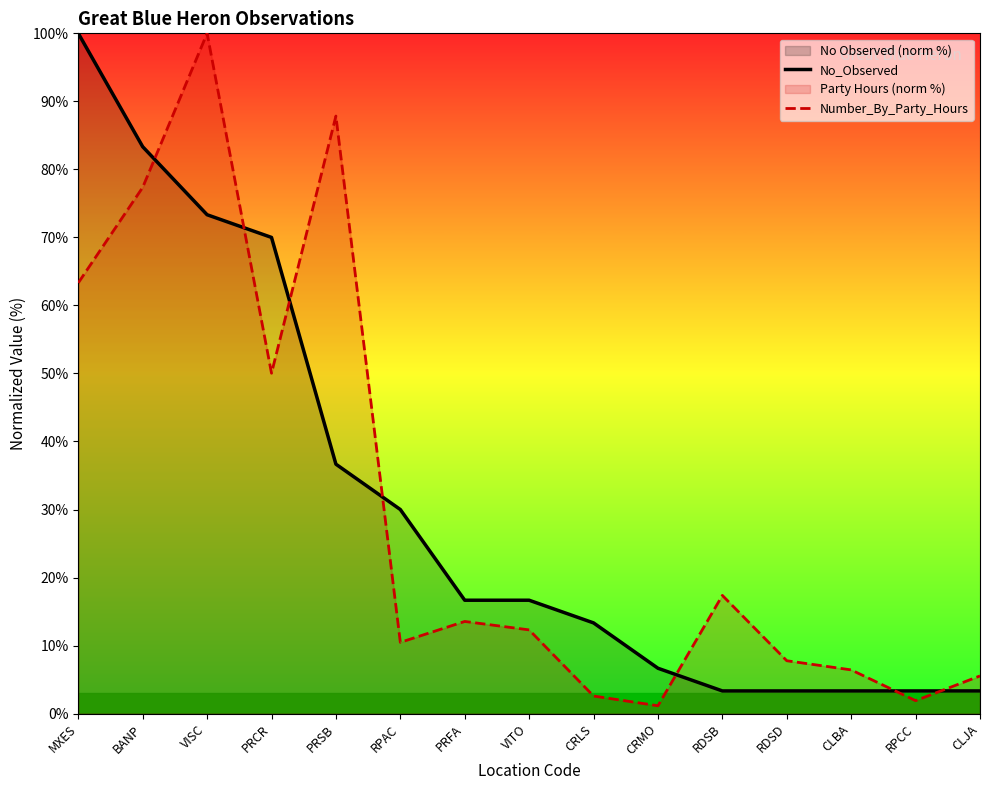

How many data points in Number_By_Party_Hours are less than 12?

7